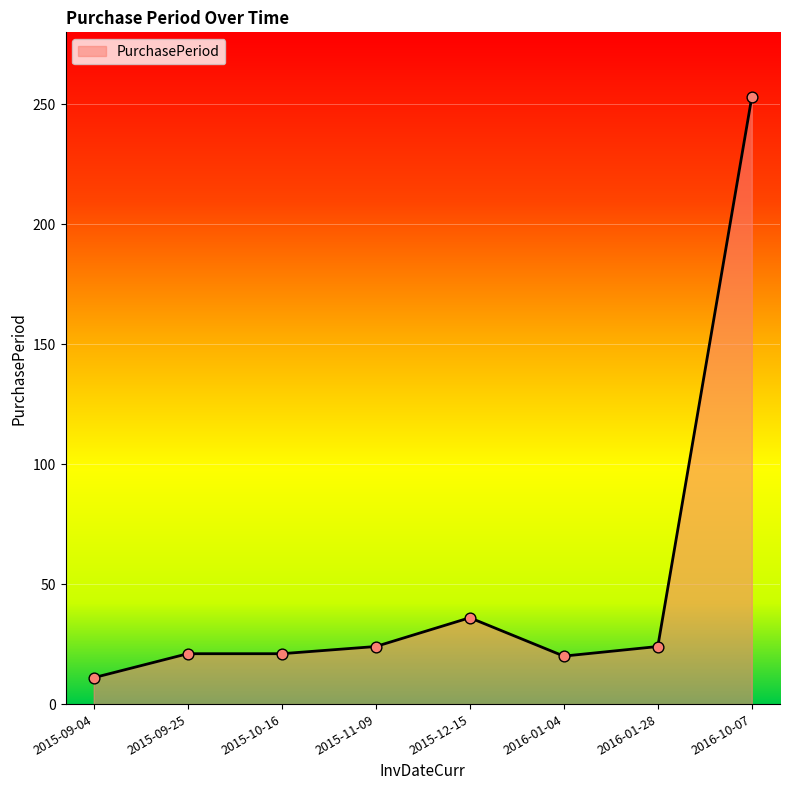

What is the ratio of the value at 2016-01-04 to the value at 2015-09-25?

1.0